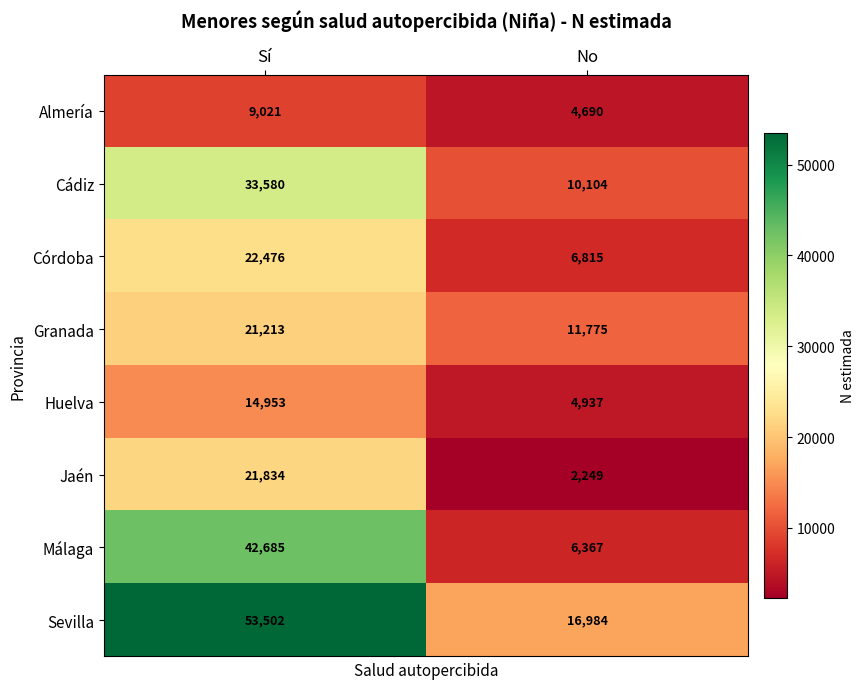

True or false: Almería has a value of 9021 at Sí.

True